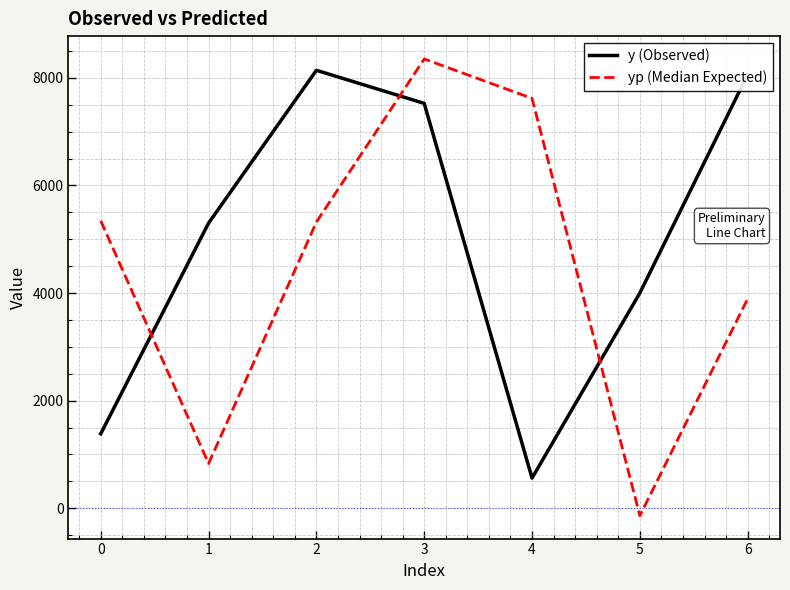

What is the average value of the y (Observed) series?

4995.7